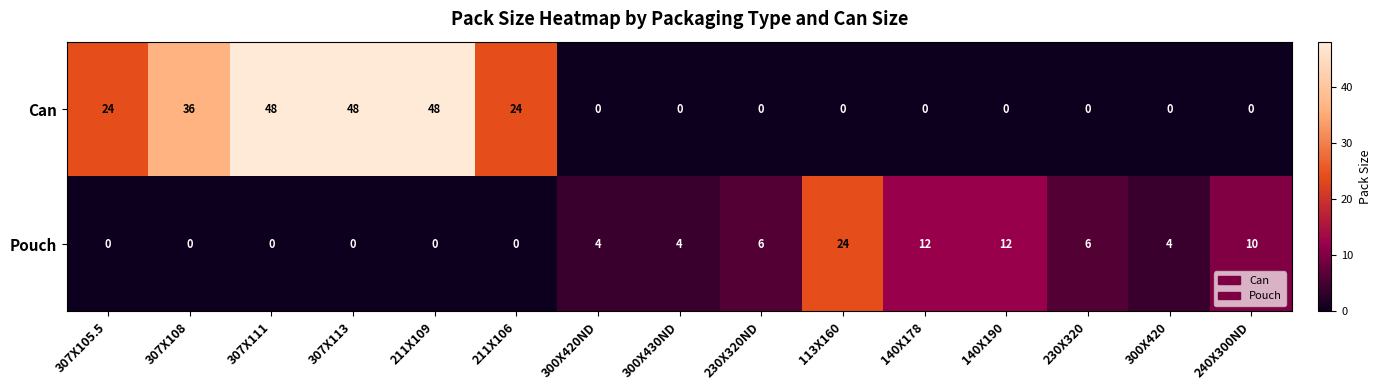

Which series changed the most between 113X160 and 140X178?

Pouch